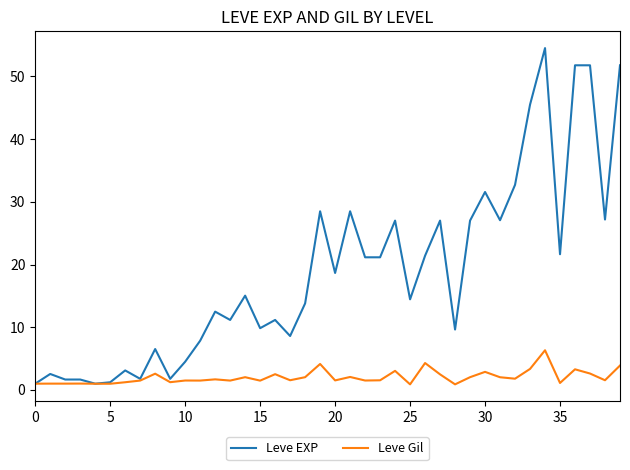

What are all the series names shown in the legend?

Leve EXP, Leve Gil